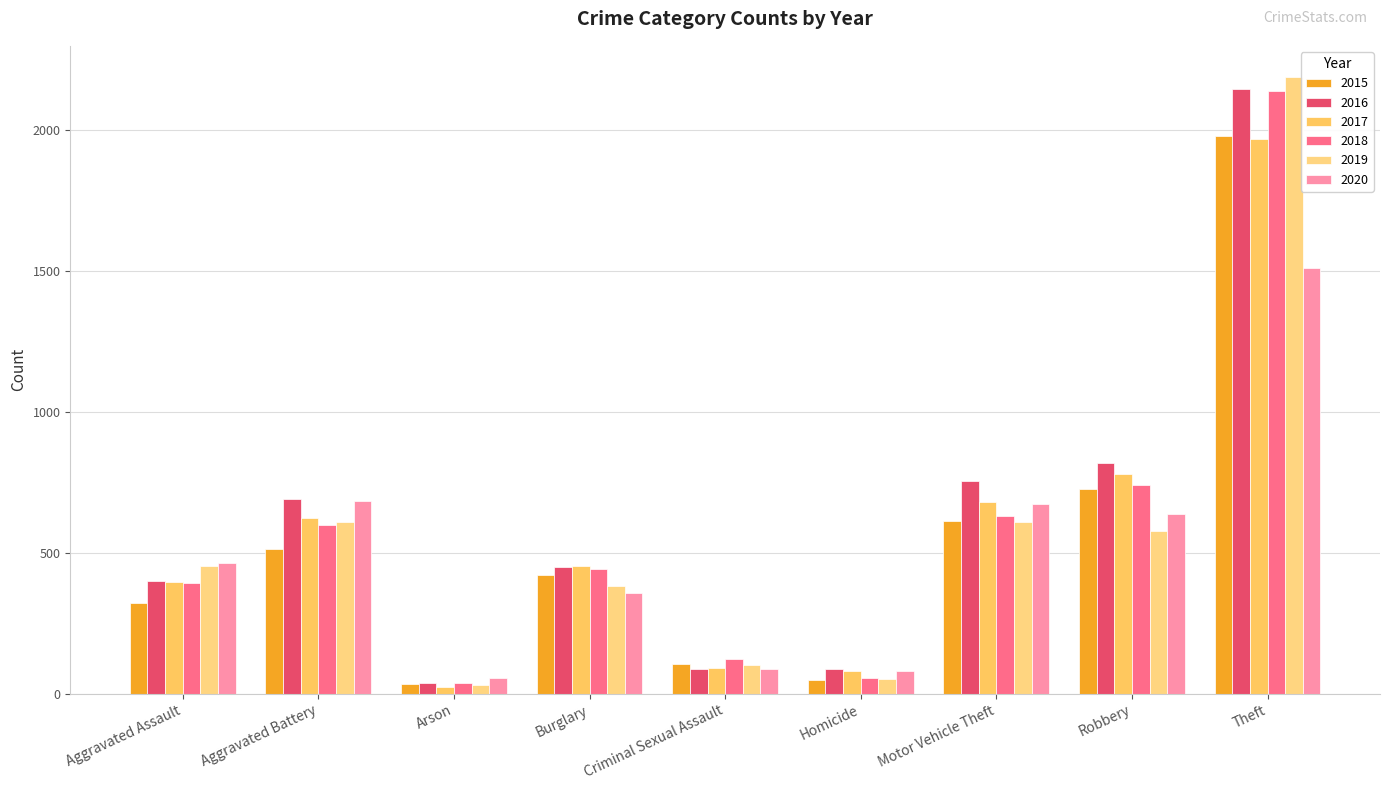

What is the label of the 3rd bar from the right?

Motor Vehicle Theft